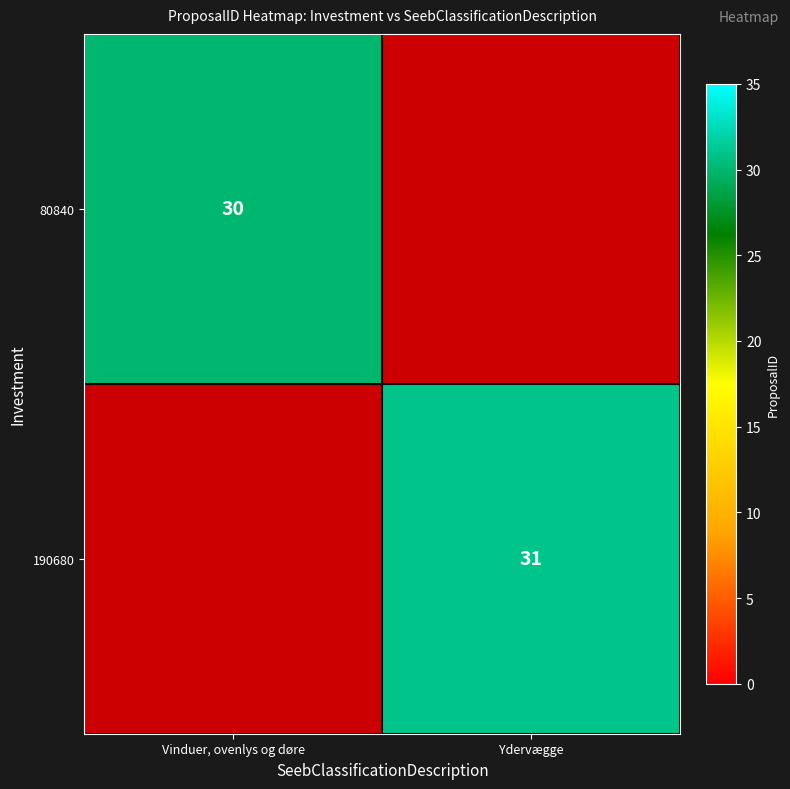

The value of 80840 at Vinduer, ovenlys og døre is 43. True or false?

False